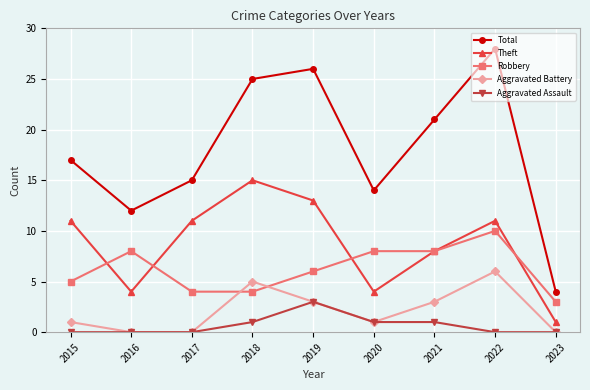

Count the number of categories in the chart.

9